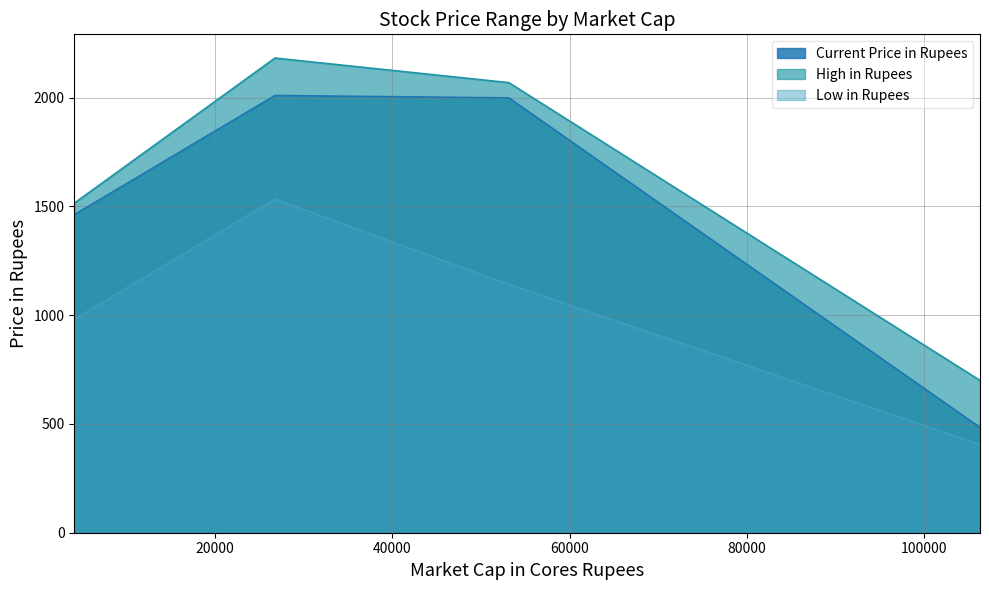

How many values in the High in Rupees series are below 2069?

2